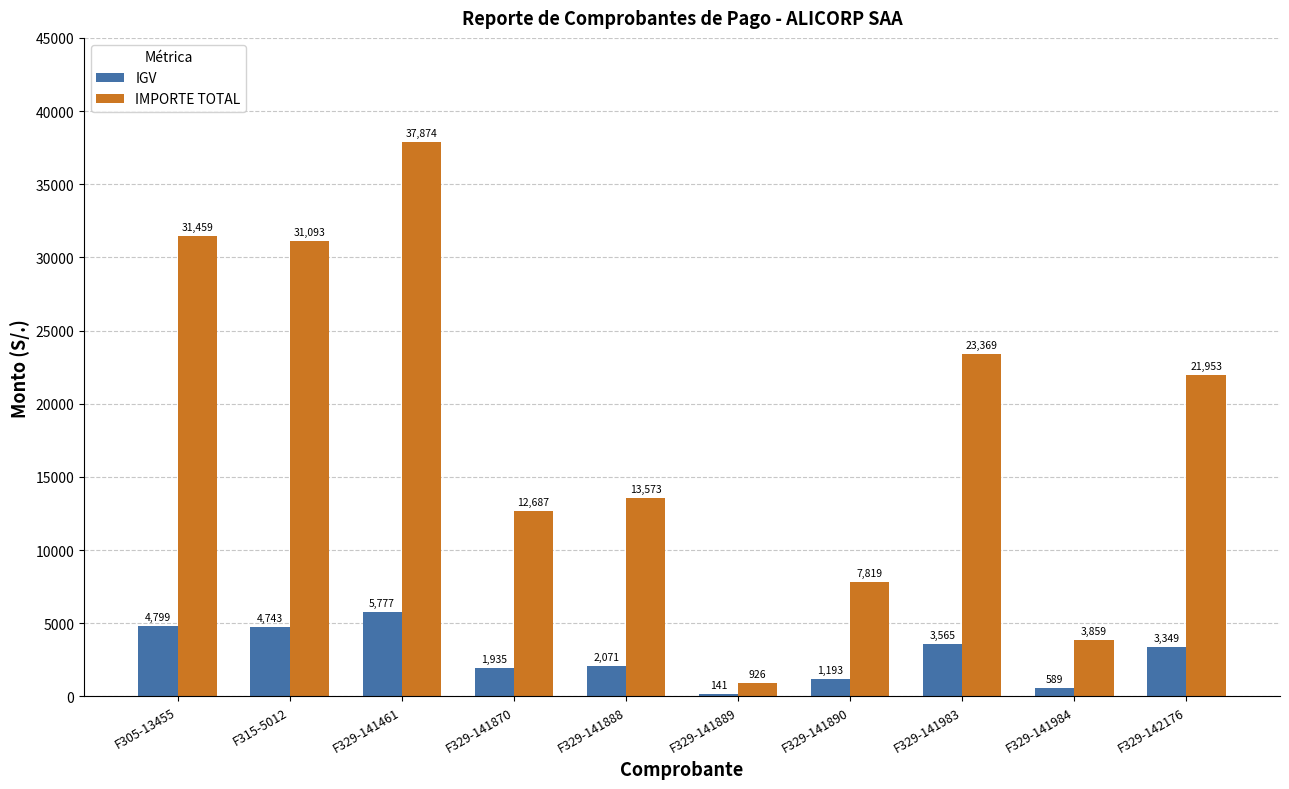

What is the greatest value displayed?

37873.8